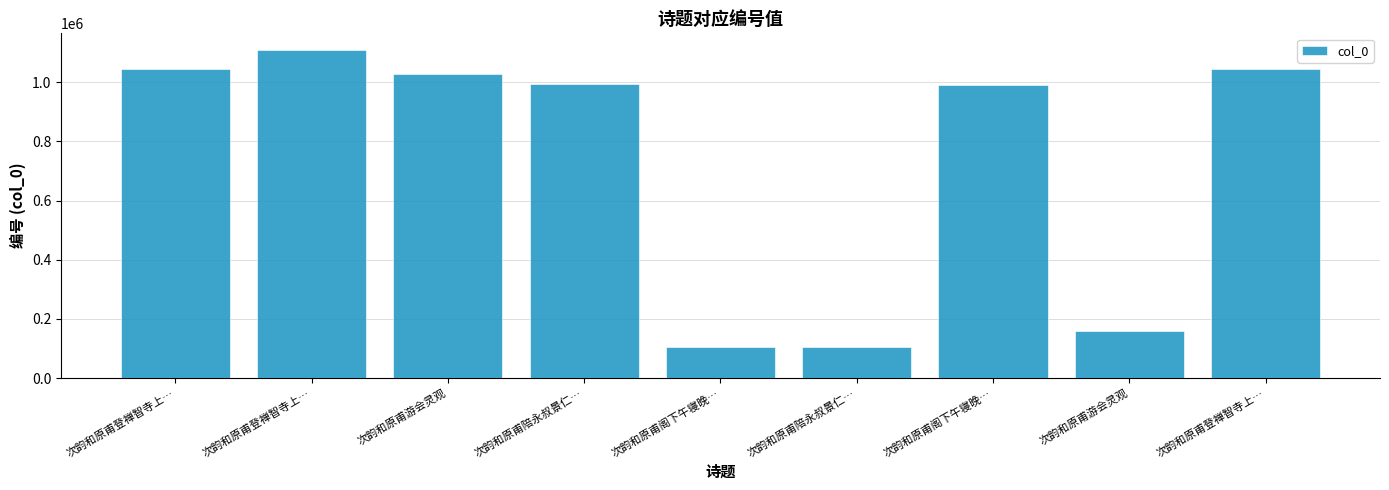

What is the approximate value at 次韵和原甫登禅智寺上…, to the nearest 50?

1109350